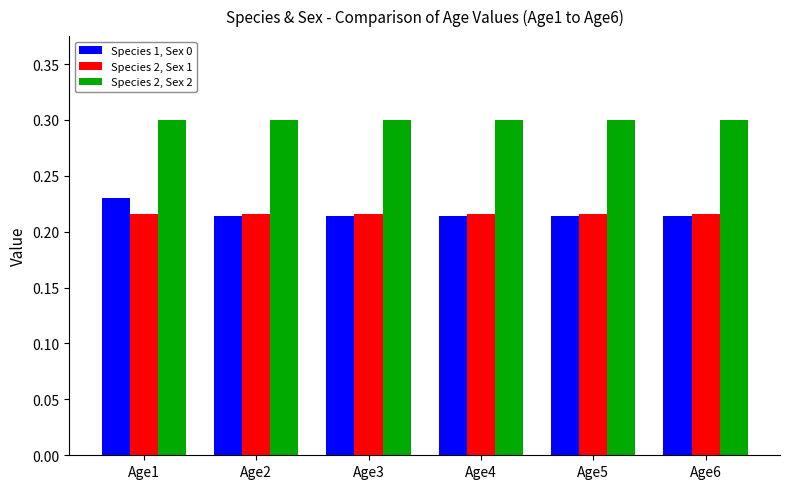

The Species 1, Sex 0 series shows 0.4 at Age1. True or false?

False